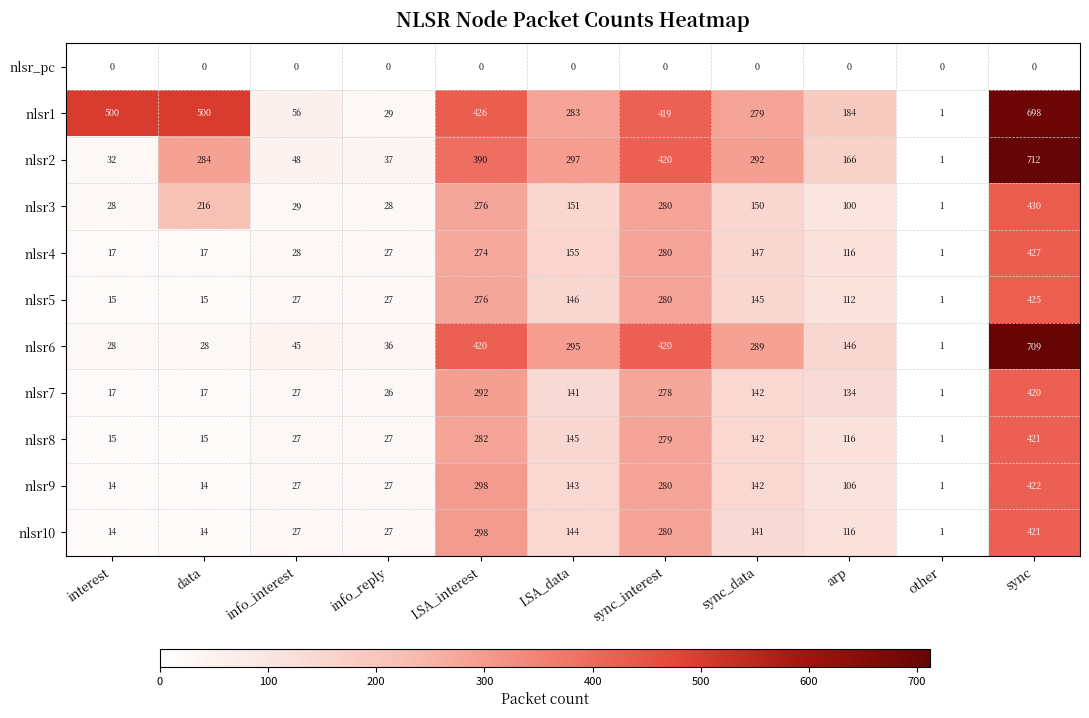

What is the maximum value for nlsr7?

420